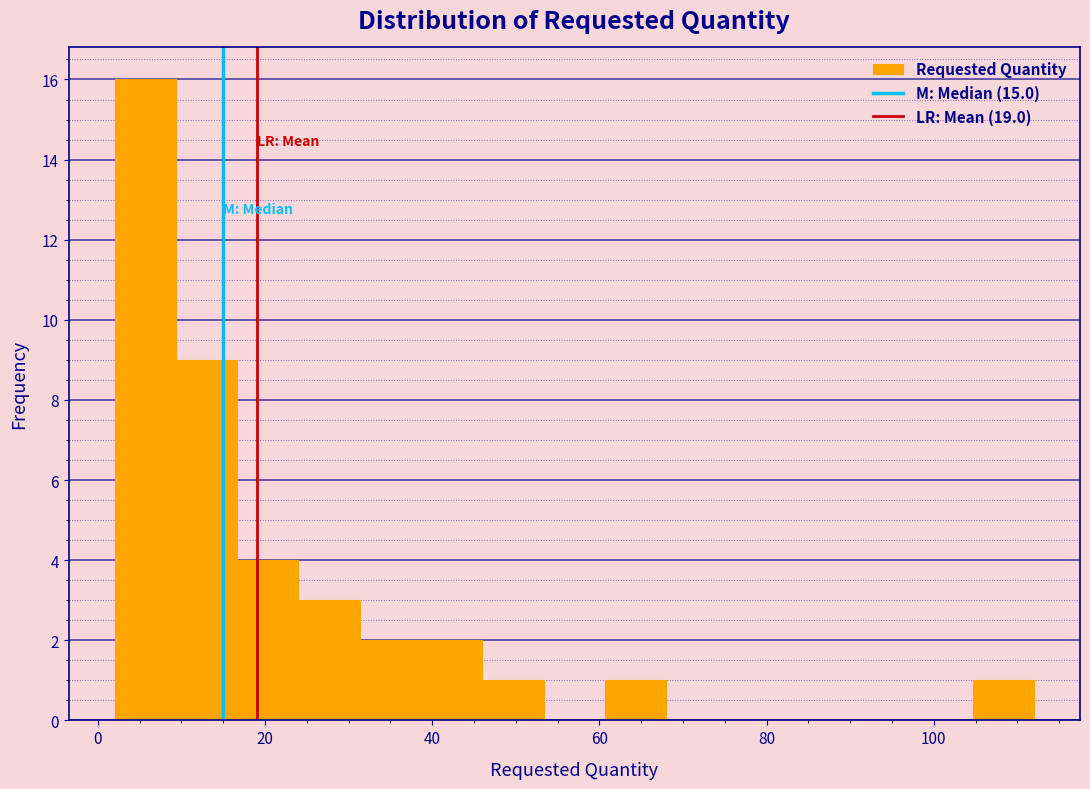

Read against the x-axis, roughly where is the centre of the tallest bar?

6